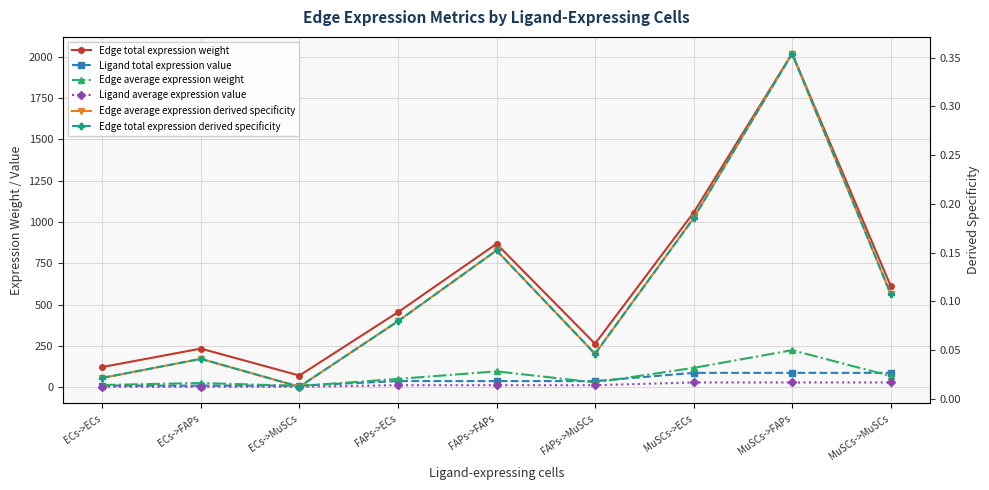

Between FAPs->ECs and MuSCs->FAPs, which series saw the biggest shift?

Edge total expression weight